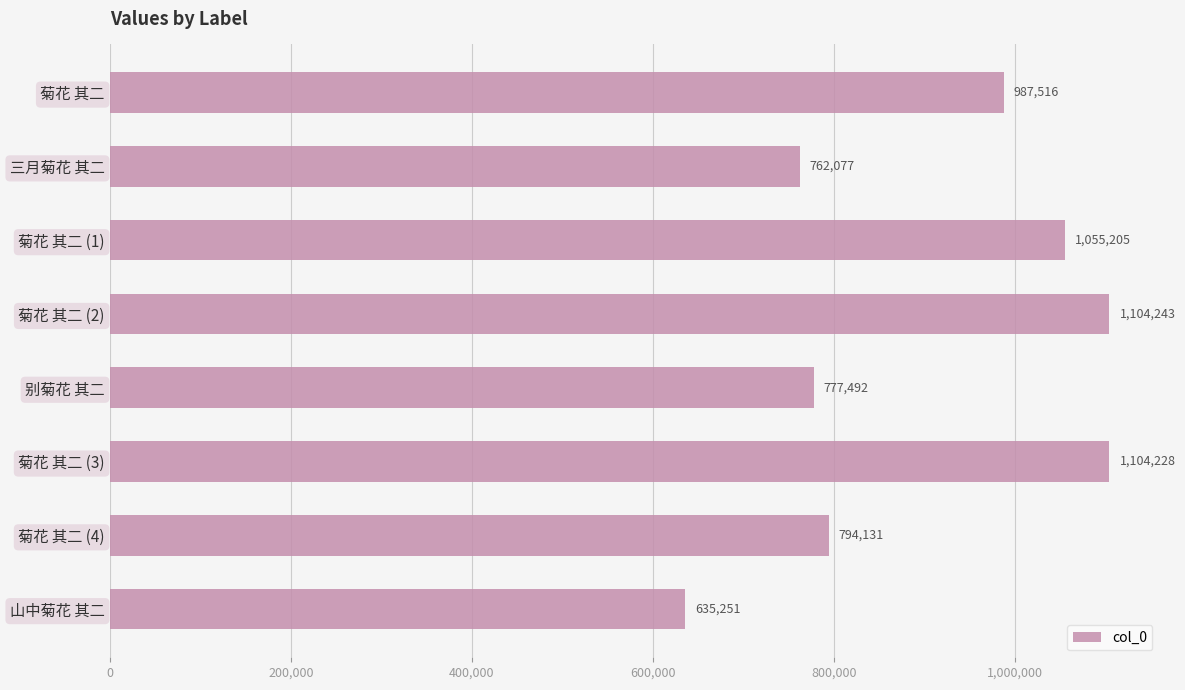

At which category does the chart reach its peak across all series?

菊花 其二 (2)